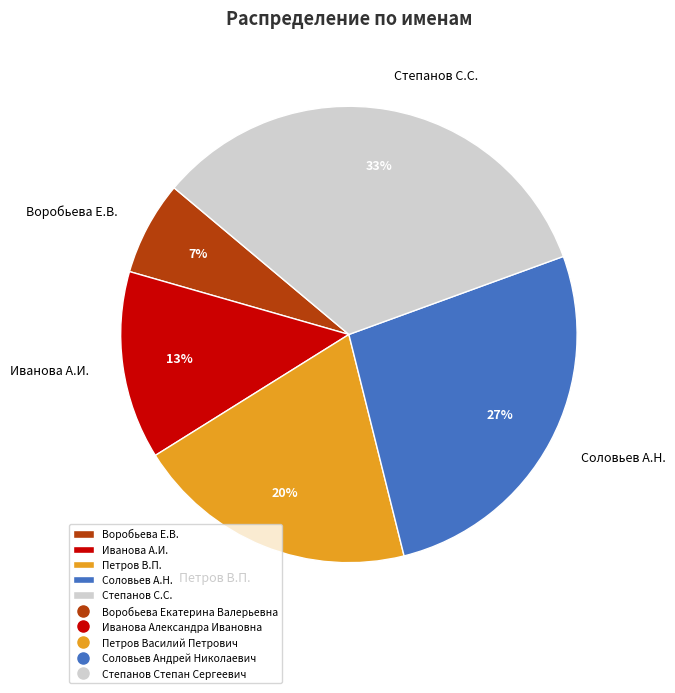

What is the ratio of the value at Соловьев А.Н. to the value at Степанов С.С.?

0.8